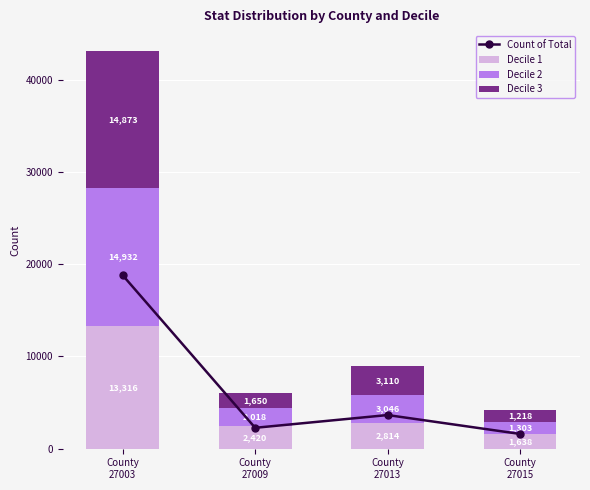

What are all the series names shown in the legend?

Count of Total, Decile 1, Decile 2, Decile 3